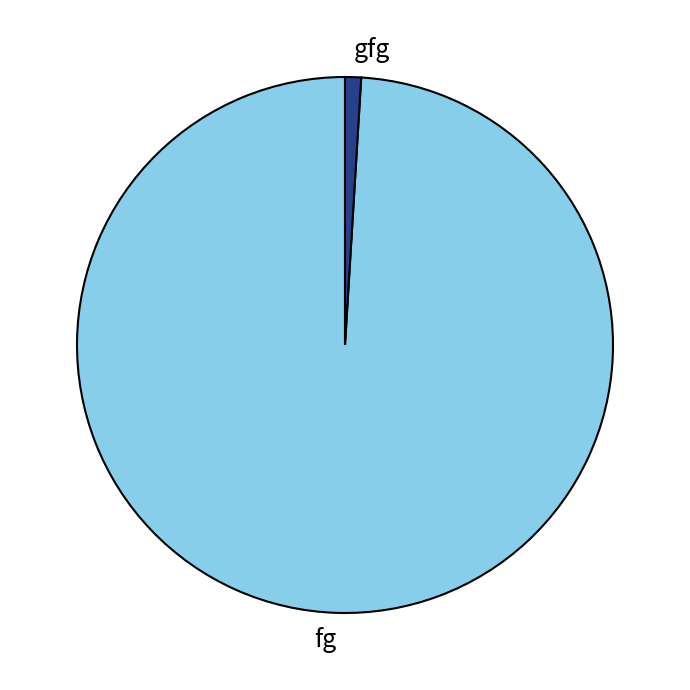

Does fg account for over 50% of the chart?

Yes